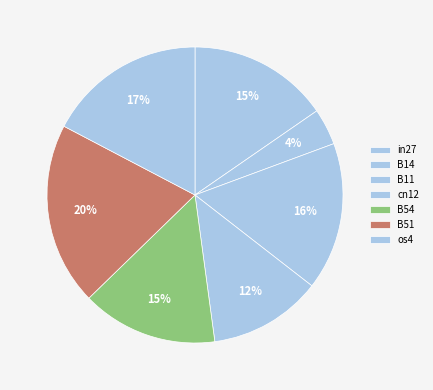

Rank the categories by value from lowest to highest.

B14, cn12, B54, in27, B11, os4, B51